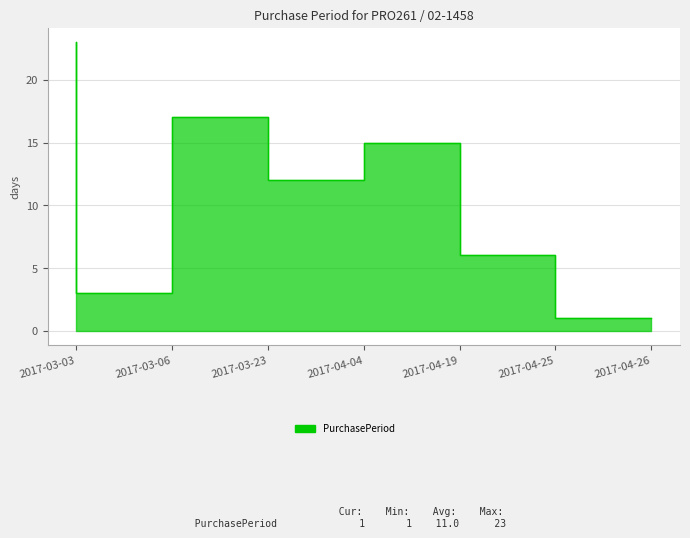

Is it true that the value at 2017-03-06 is 4?

False